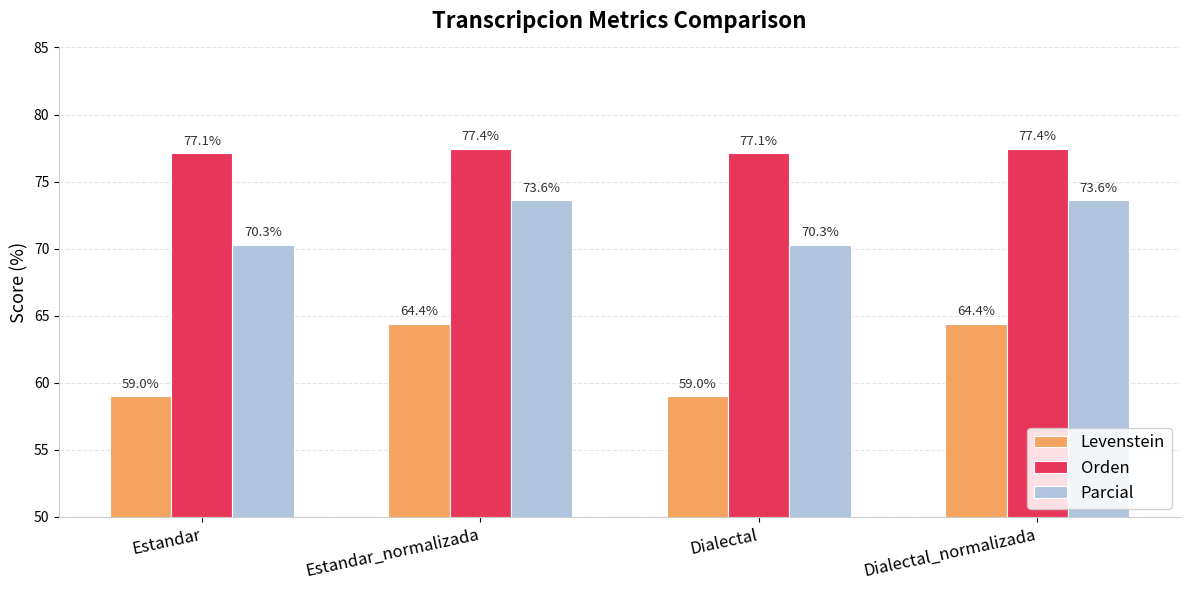

What are all the series names shown in the legend?

Levenstein, Orden, Parcial